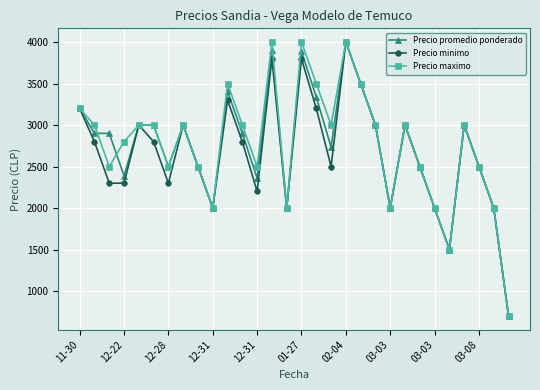

What is the highest value of the Precio promedio ponderado series?

4000